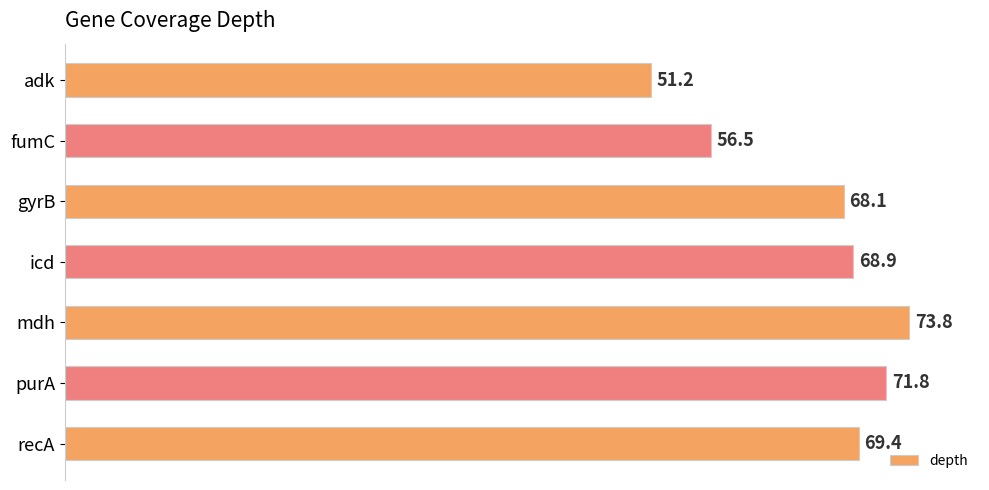

What is the value of the 4th bar from the top?

68.9